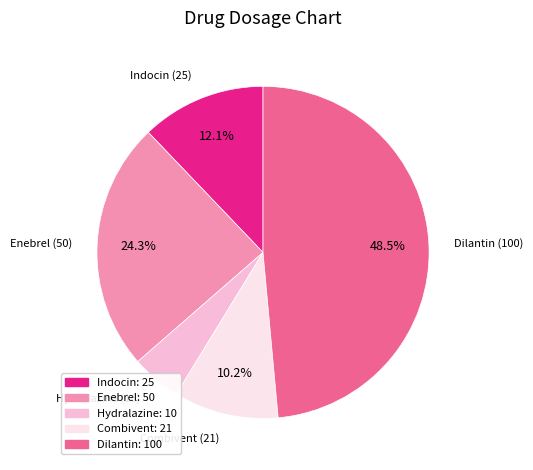

What percentage do Combivent and Dilantin together represent?

58.7%